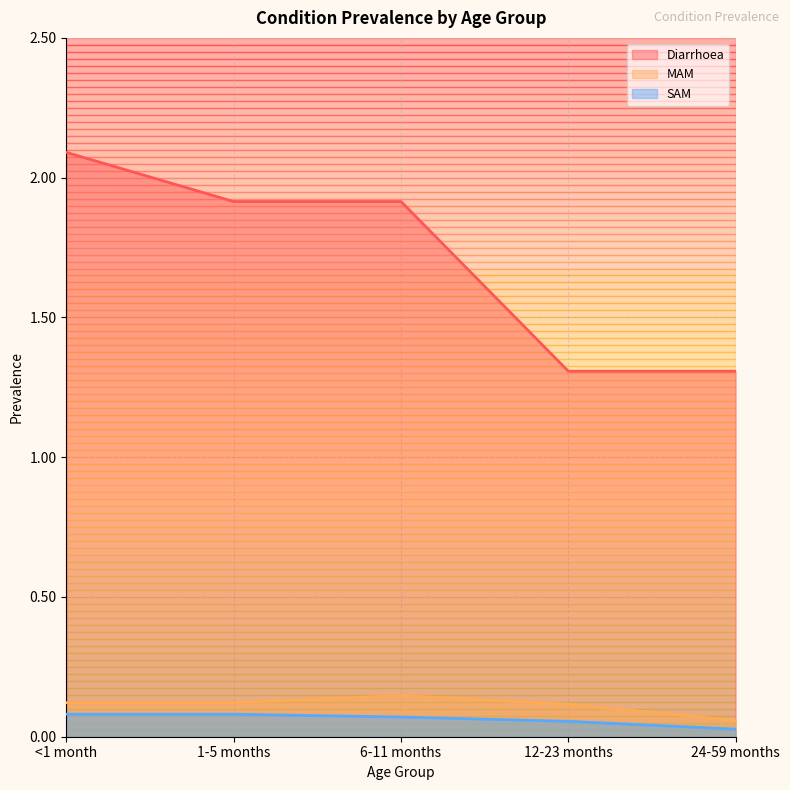

What is the value of the MAM point at the 3rd from the left?

0.1